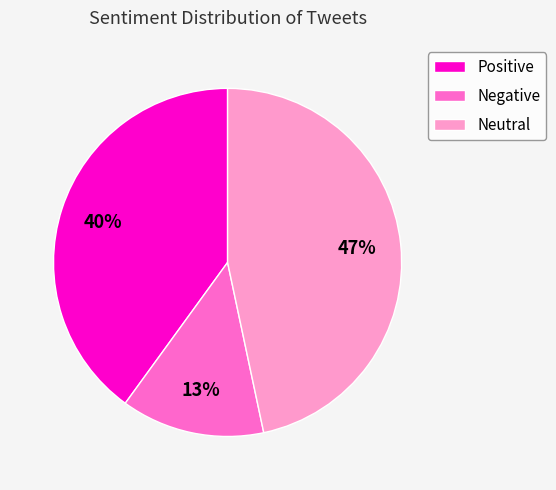

Do Negative and Neutral together represent more than half of the pie?

Yes